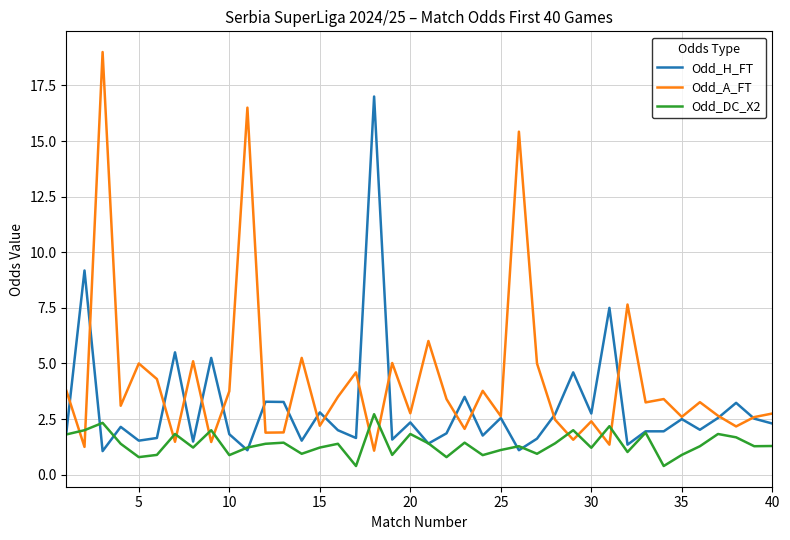

Rank the series by their average value, from lowest to highest.

Odd_DC_X2, Odd_H_FT, Odd_A_FT